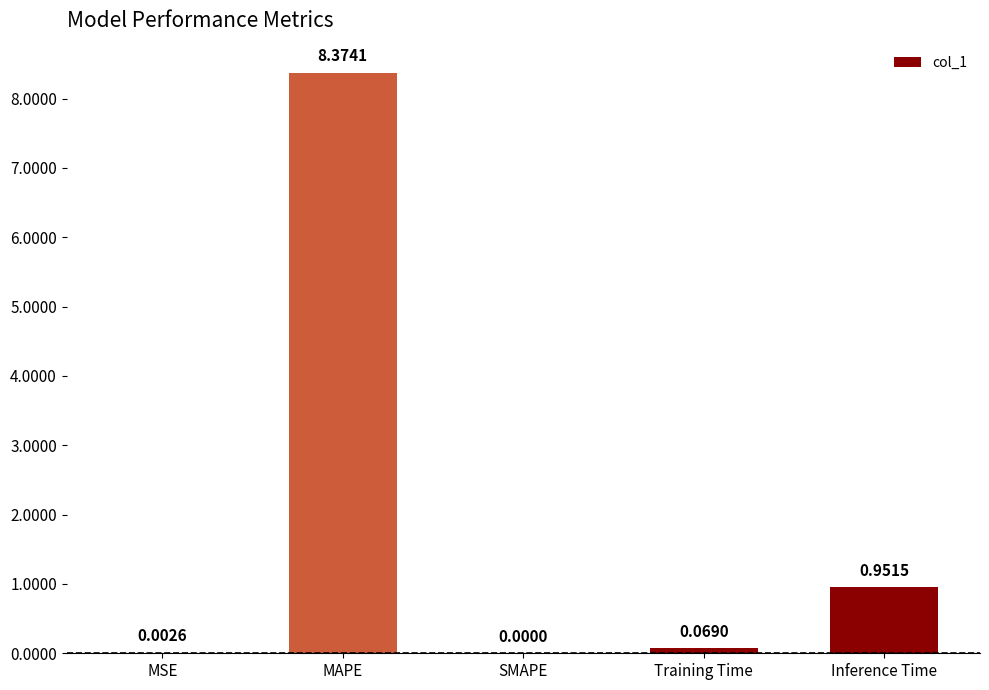

The chart shows a value of -2.9 at SMAPE. True or false?

False